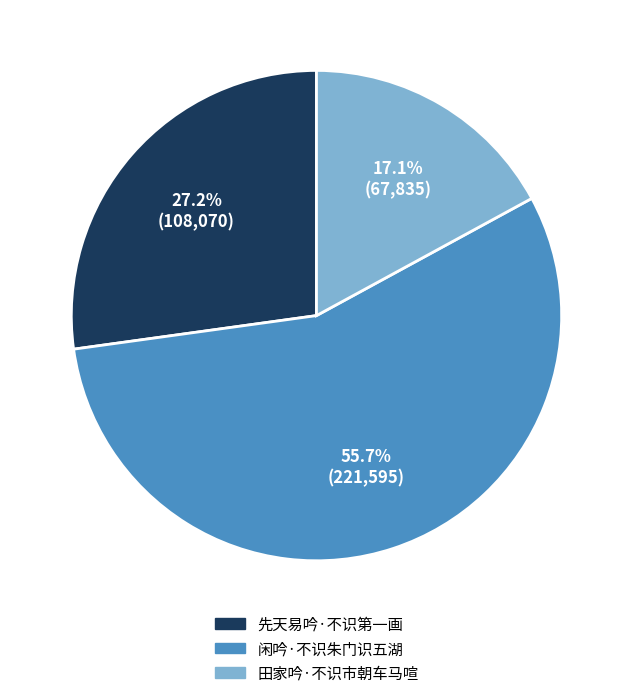

To the nearest percent, what percentage of the pie is 闲吟·不识朱门识五湖?

56%